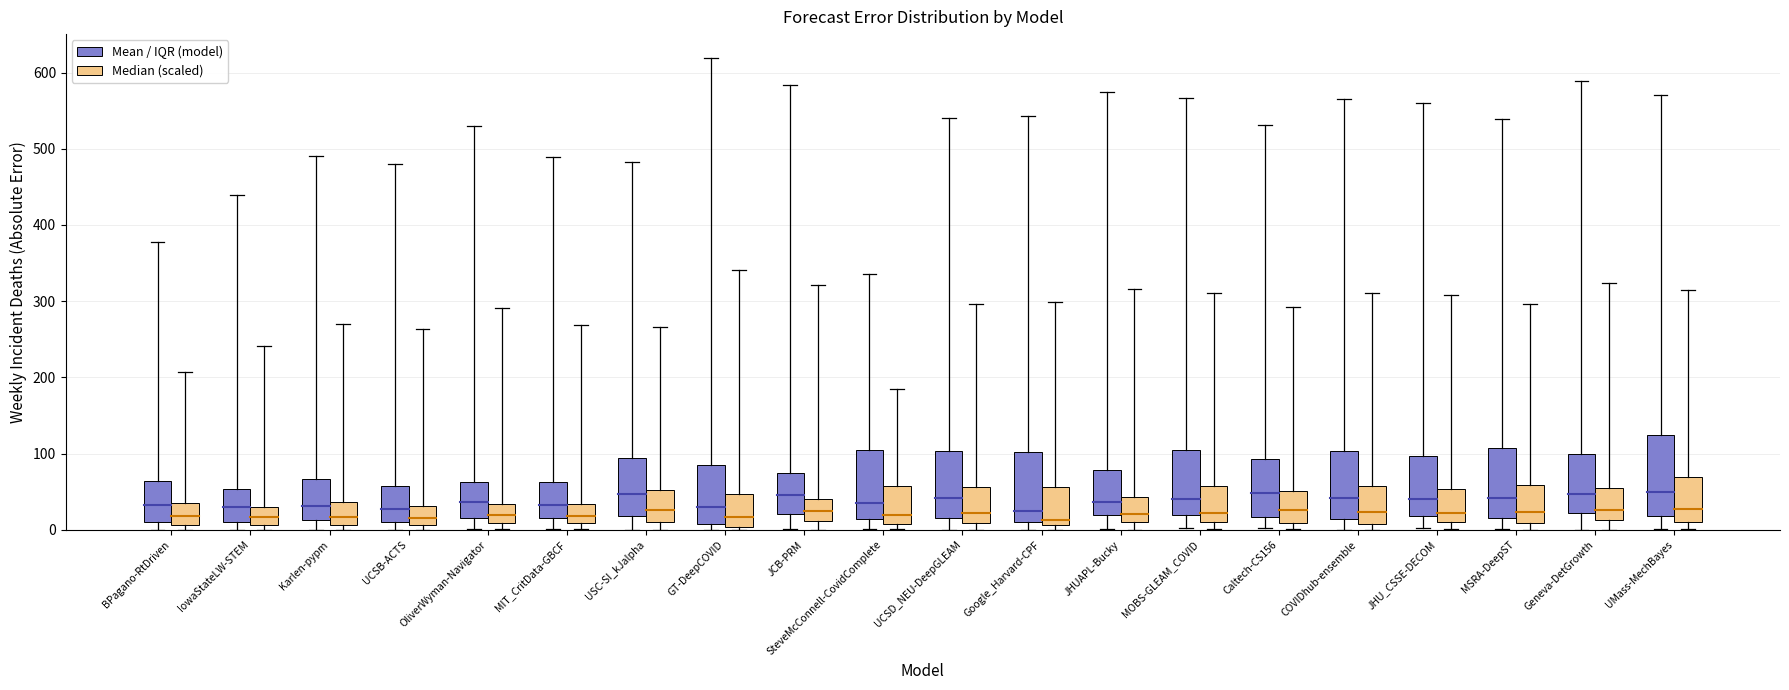

How many interior local peaks does the min series have?

3